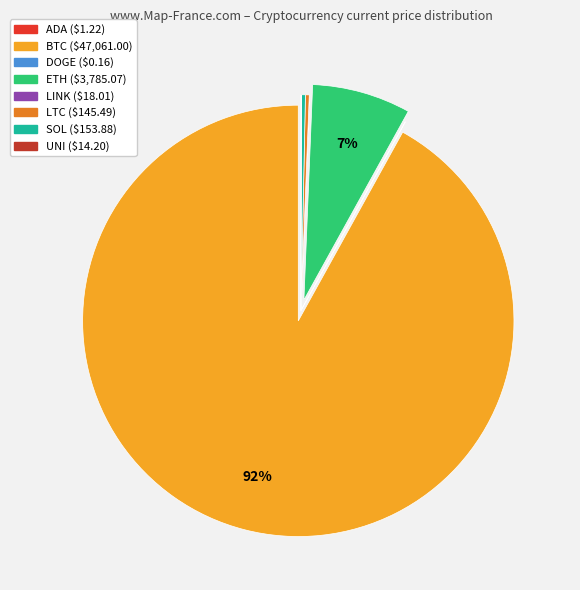

Is there any slice that represents more than half of the pie?

Yes